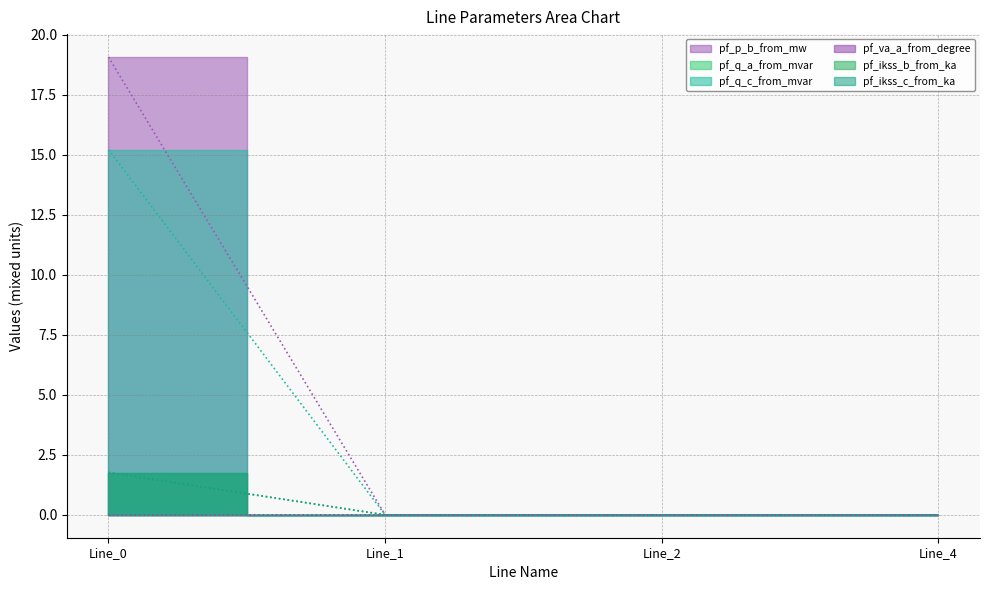

What is the difference between the maximum and second lowest values in the pf_p_b_from_mw series?

1.8